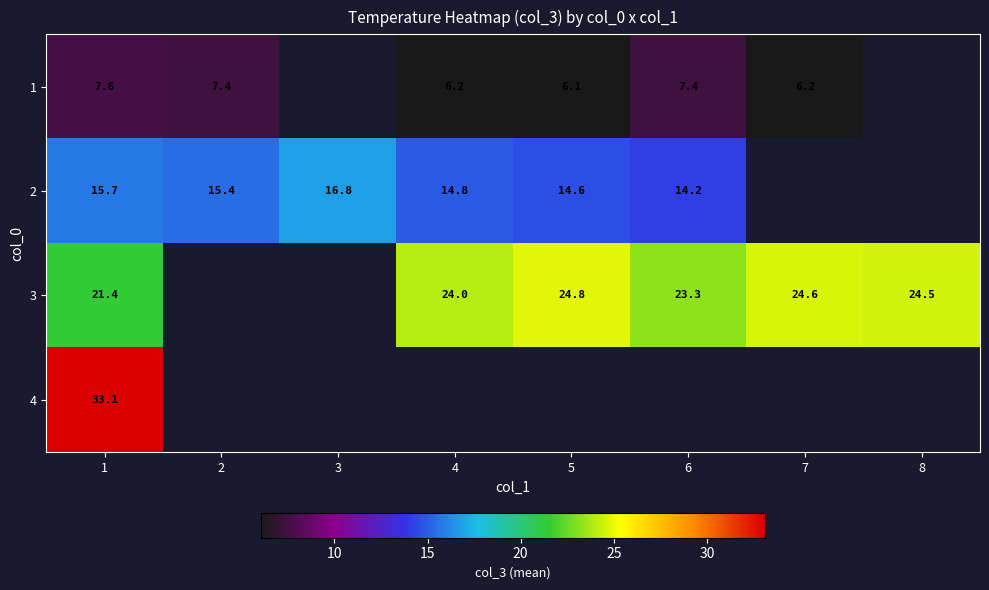

Is the value of 3 at 4 greater than the value of 1 at 6?

Yes